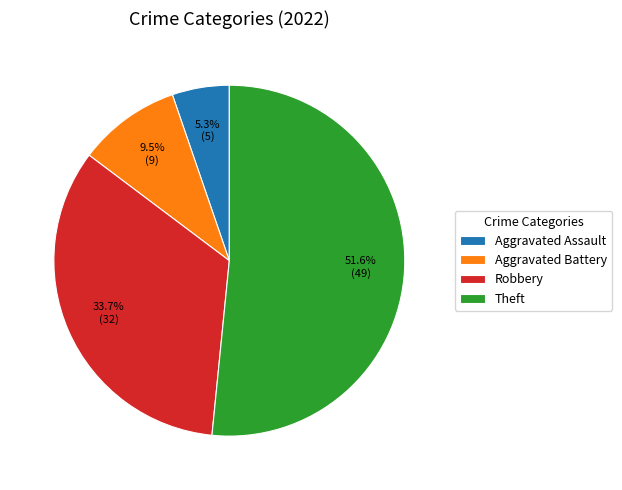

Rank the categories by value from lowest to highest.

Aggravated Assault, Aggravated Battery, Robbery, Theft